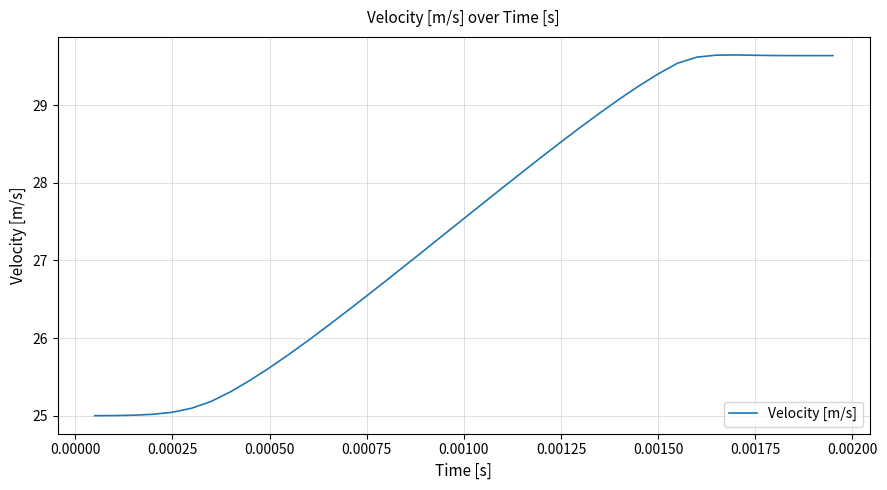

What is the greatest value displayed?

29.6